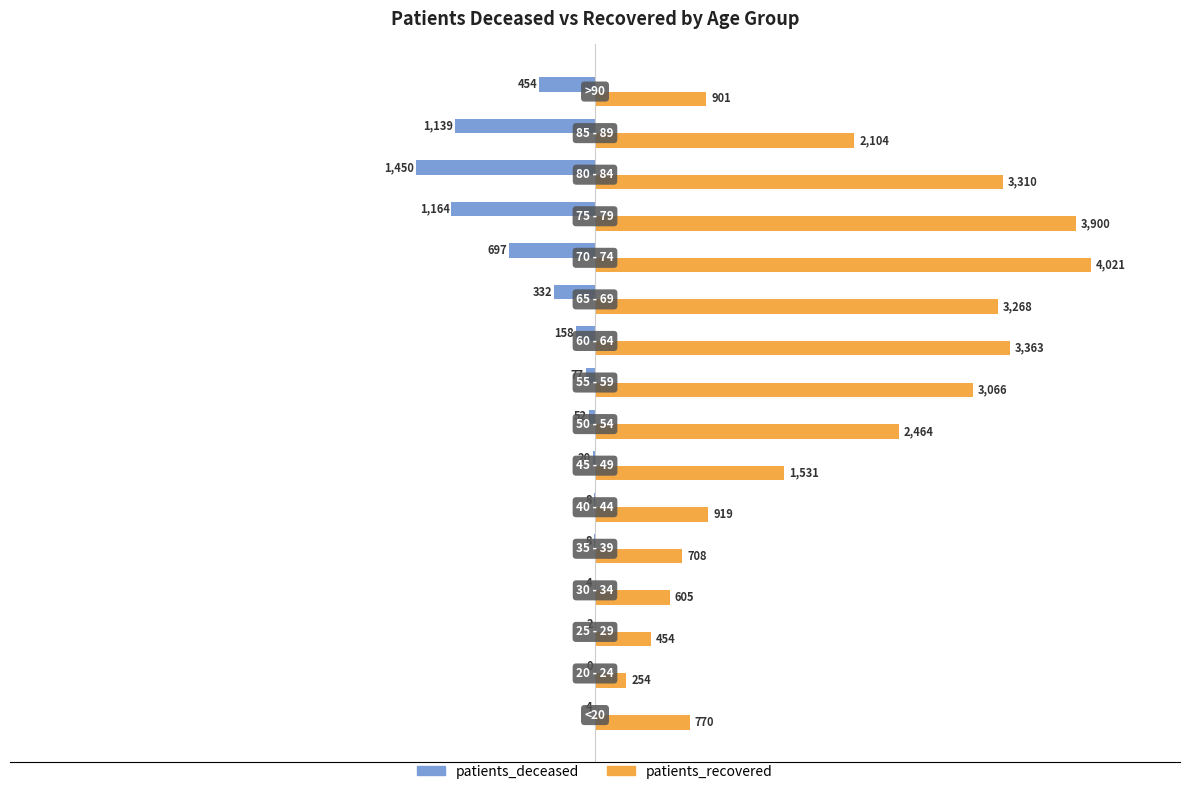

What is the greatest value displayed?

4021